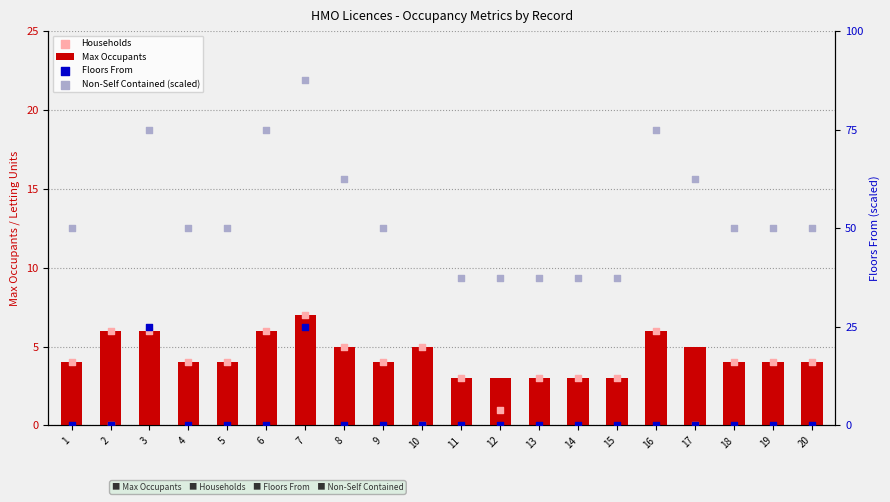

Which series has the widest spread of Y values?

Households